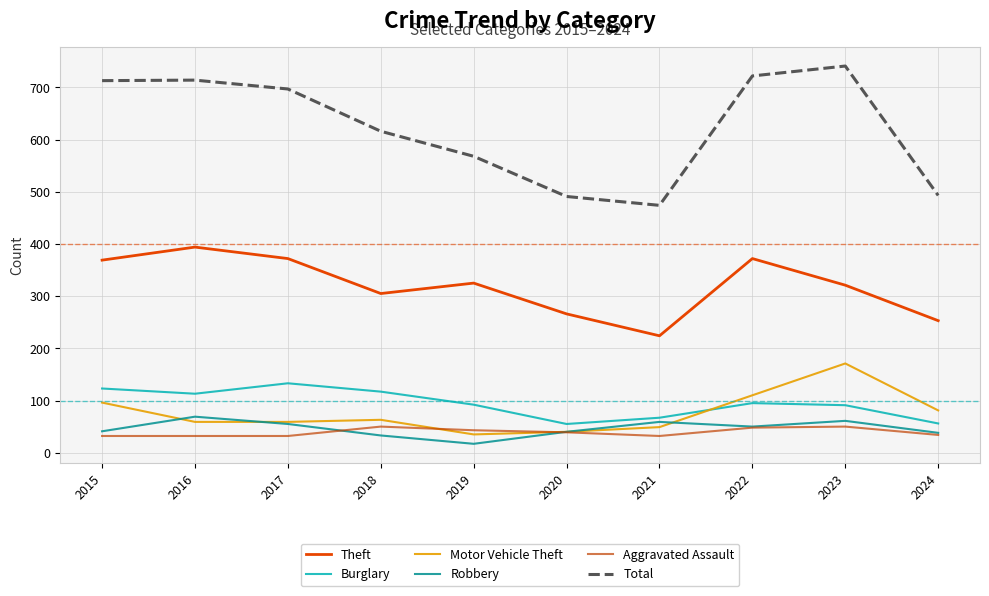

Where does the Aggravated Assault series first go above 39?

2018